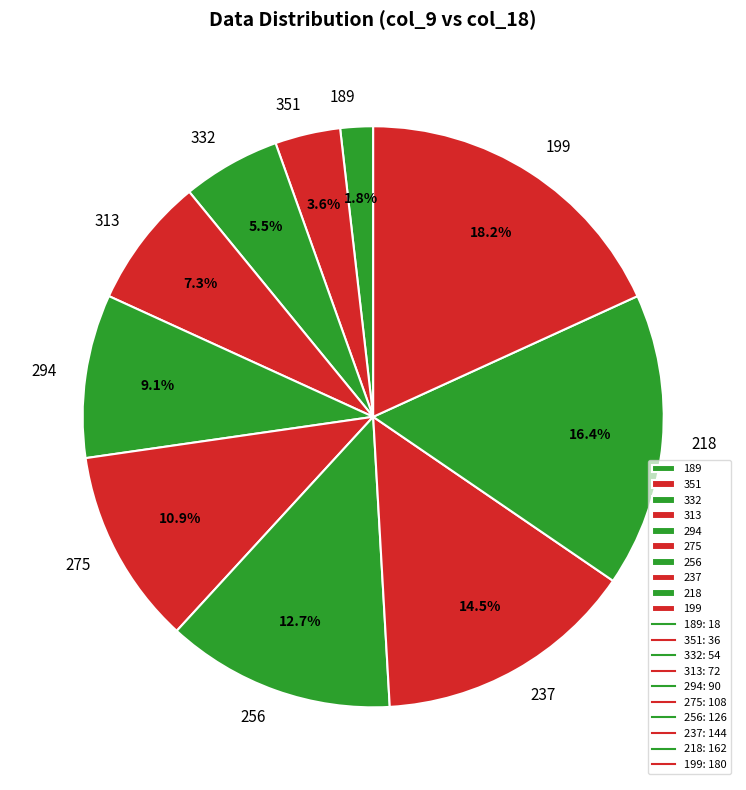

Is there any slice that represents more than half of the pie?

No